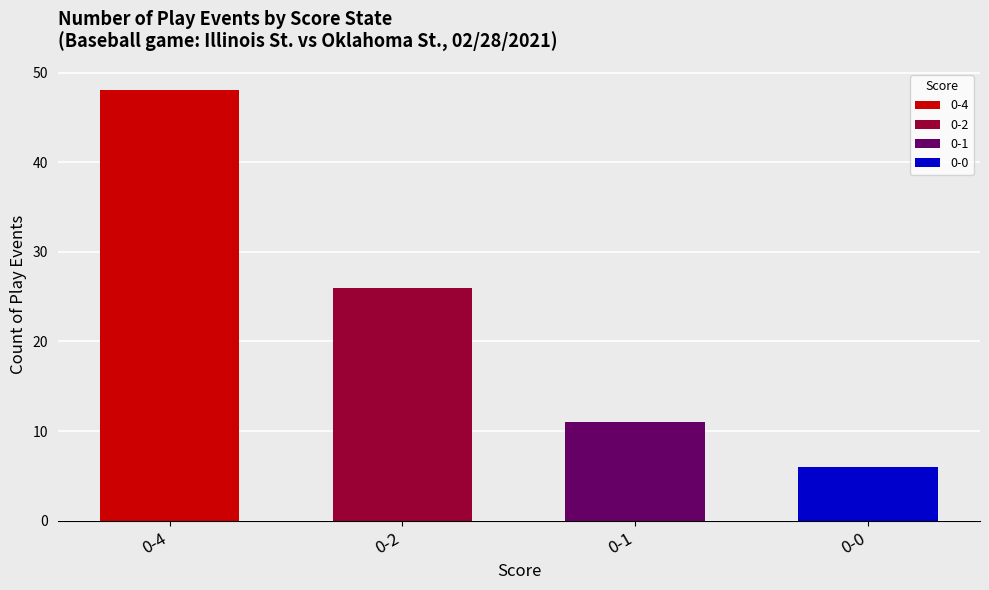

Reading left to right, list all the values displayed in this chart.

48	26	11	6